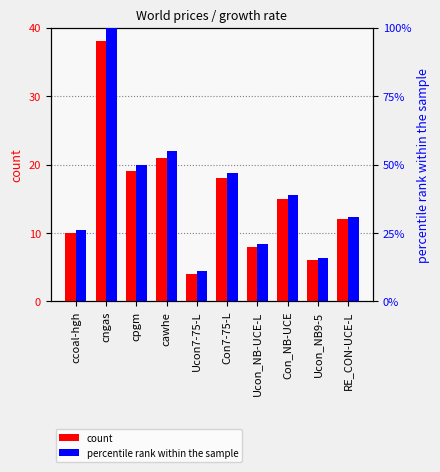

Reading left to right, transcribe all the data shown in this chart.

count: ccoal-hgh=10	cngas=38	cpgm=19	cawhe=21	Ucon7-75-L=4	Con7-75-L=18	Ucon_NB-UCE-L=8	Con_NB-UCE=15	Ucon_NB9-5=6	RE_CON-UCE-L=12
percentile rank within the sample: ccoal-hgh=26	cngas=100	cpgm=50	cawhe=55	Ucon7-75-L=11	Con7-75-L=47	Ucon_NB-UCE-L=21	Con_NB-UCE=39	Ucon_NB9-5=16	RE_CON-UCE-L=31